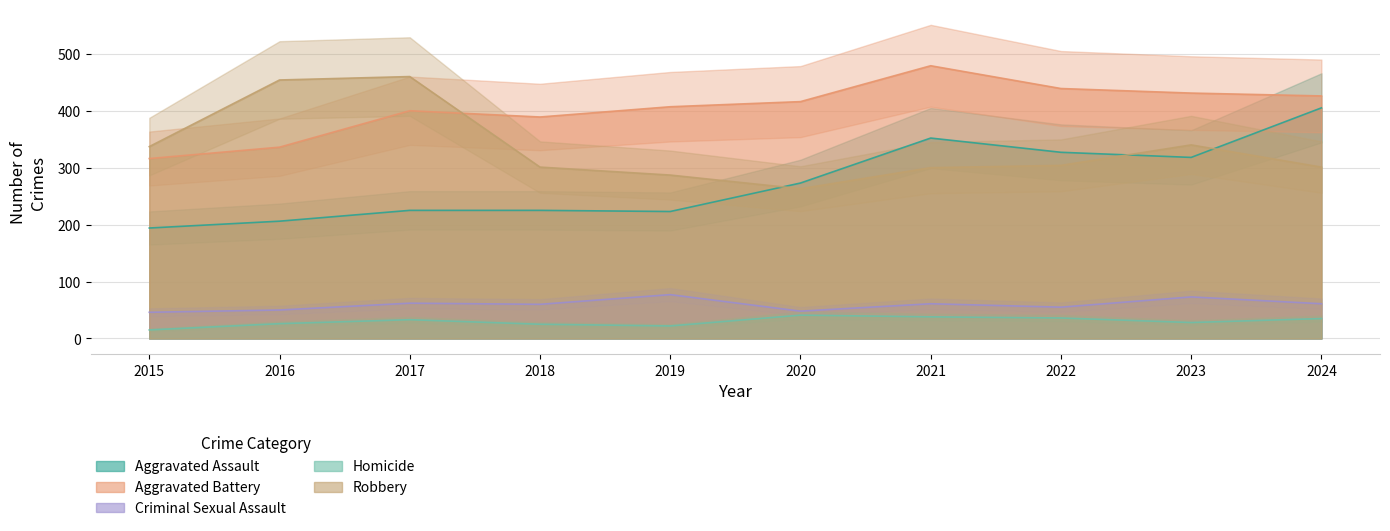

True or false: Homicide and Aggravated Assault cross at least once.

False